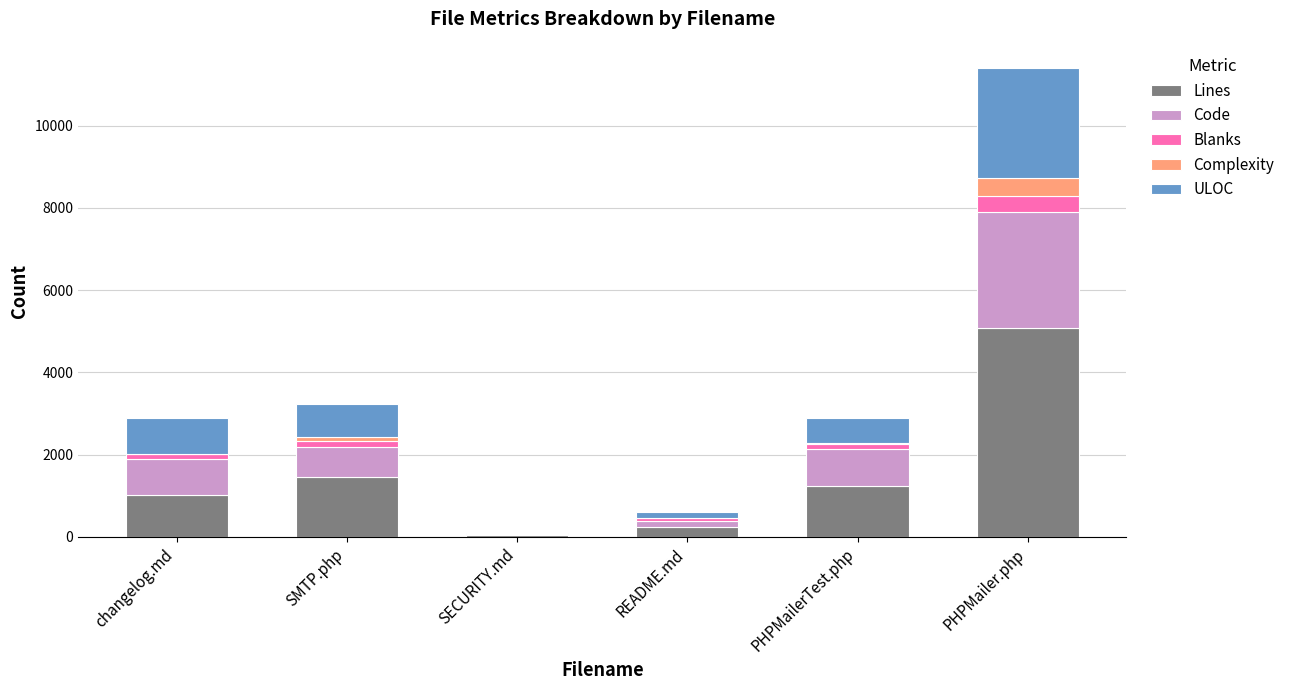

What is the total value across all series at PHPMailer.php?

11407